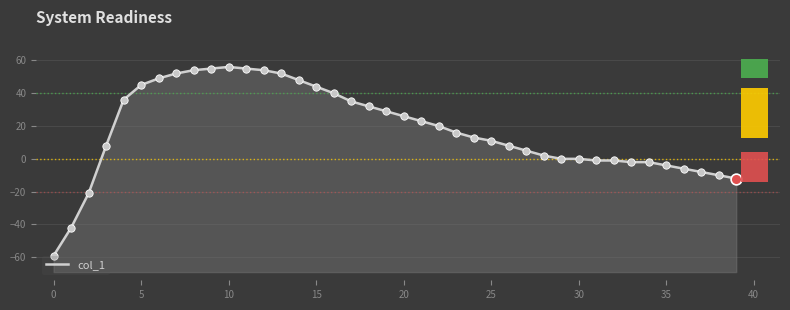

Approximately how many times larger is the value at 16 compared to 11?

0.7